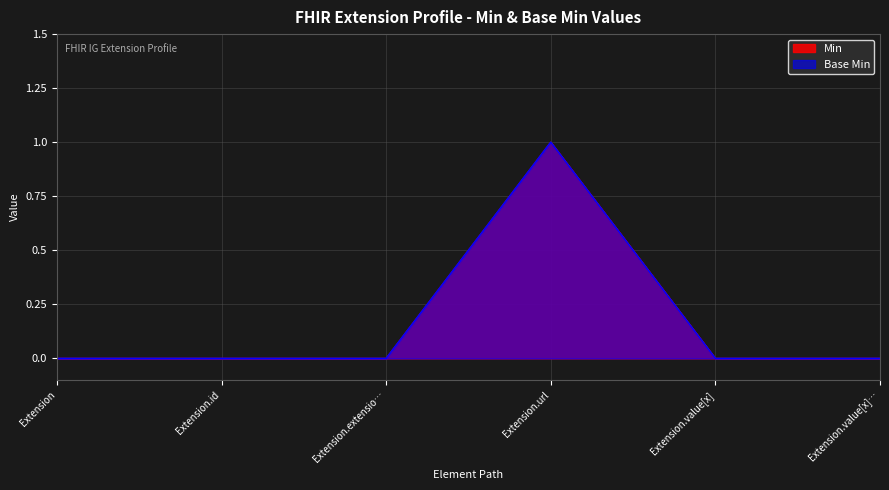

How many lines are shown in the chart?

2